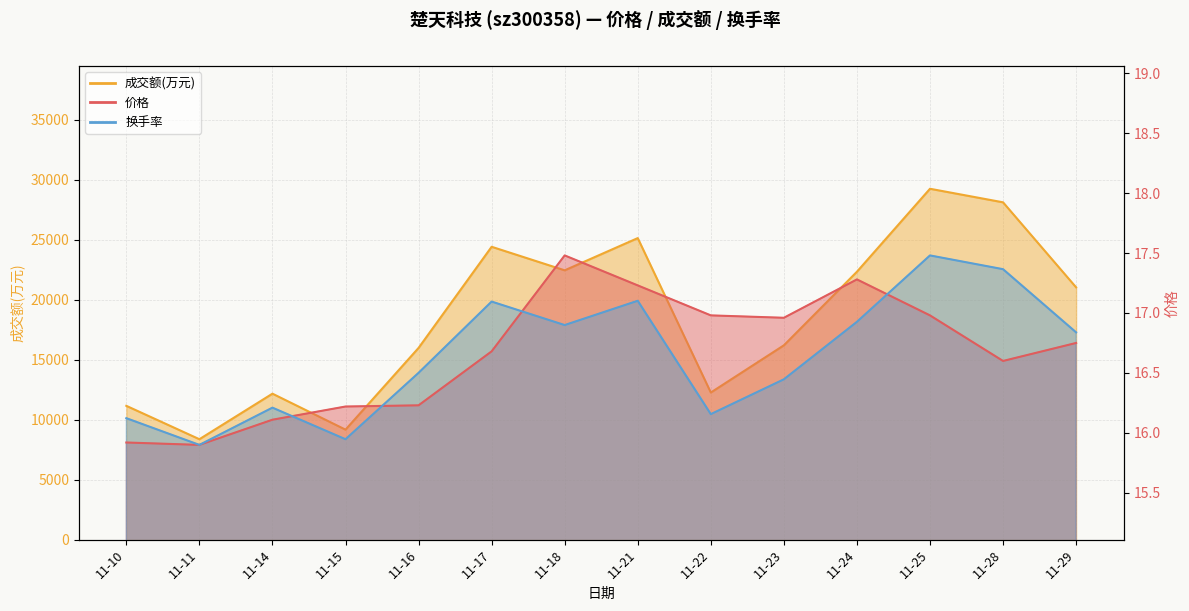

What is the value of the 价格 point at the 3rd from the left?

16.1